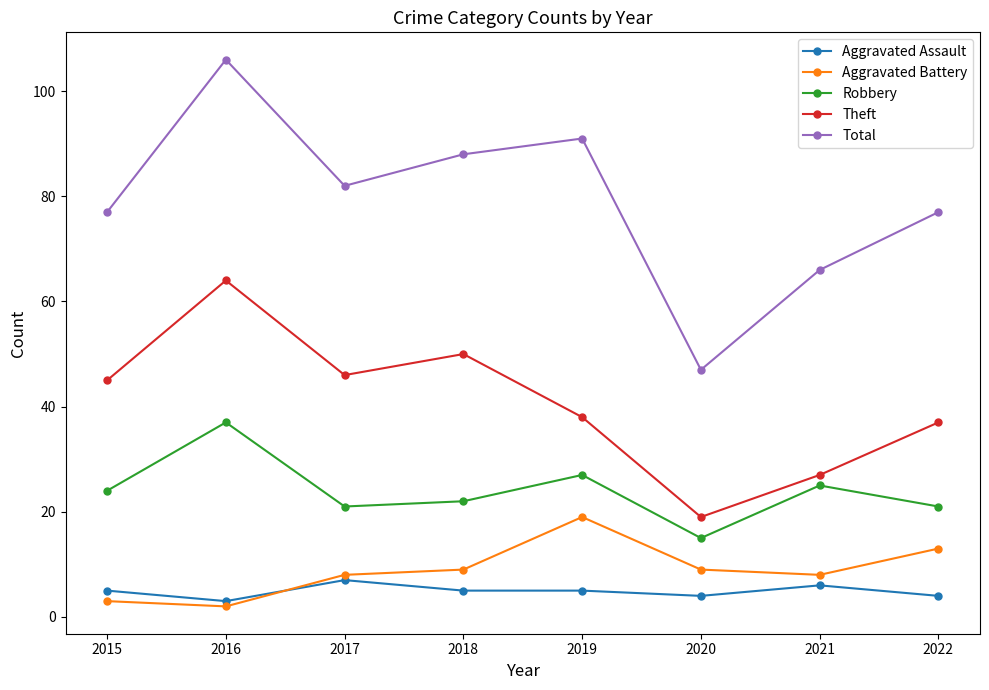

True or false: Robbery and Theft cross at least once.

False